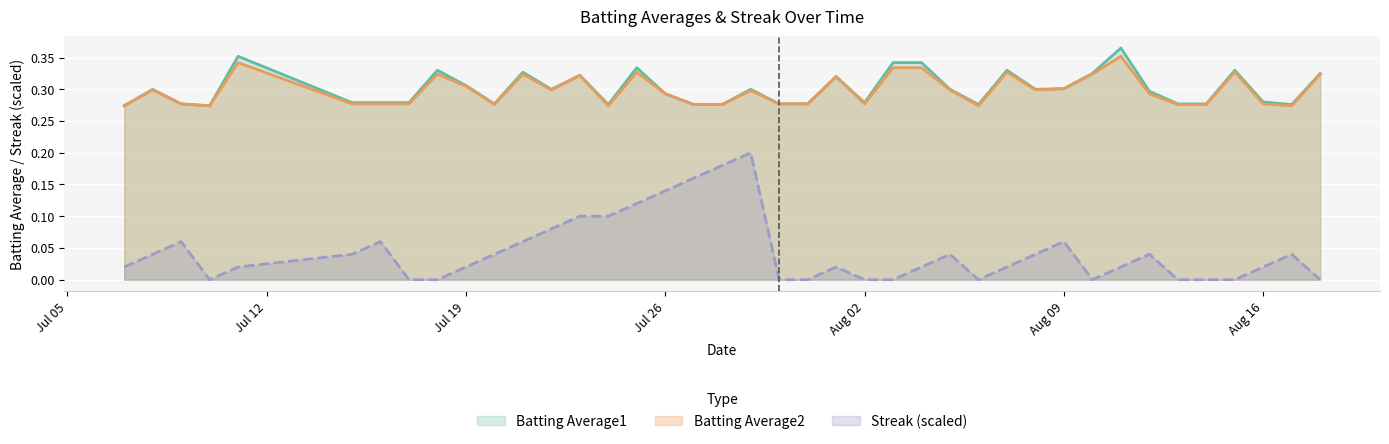

At how many categories does at least one series exceed 0?

40